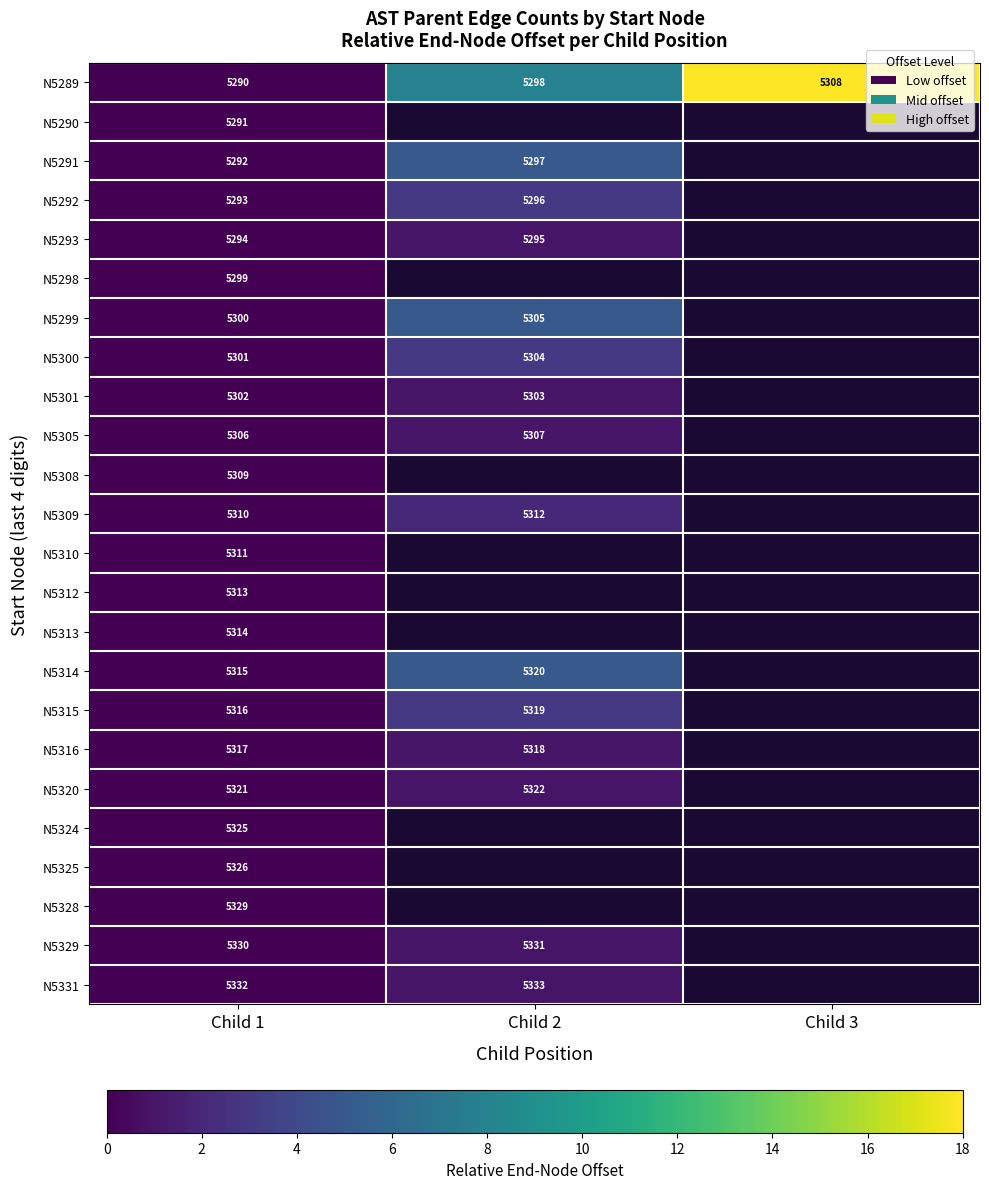

Between Child 2 and Child 1, which is larger?

Child 2